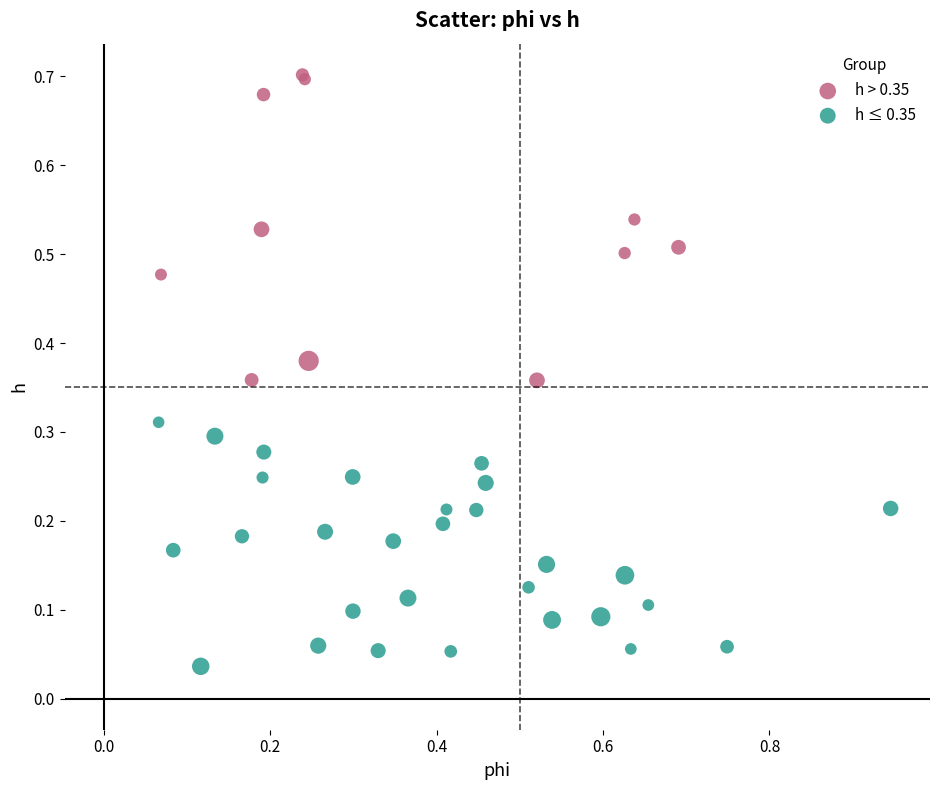

Which series has the widest spread of Y values?

h > 0.35